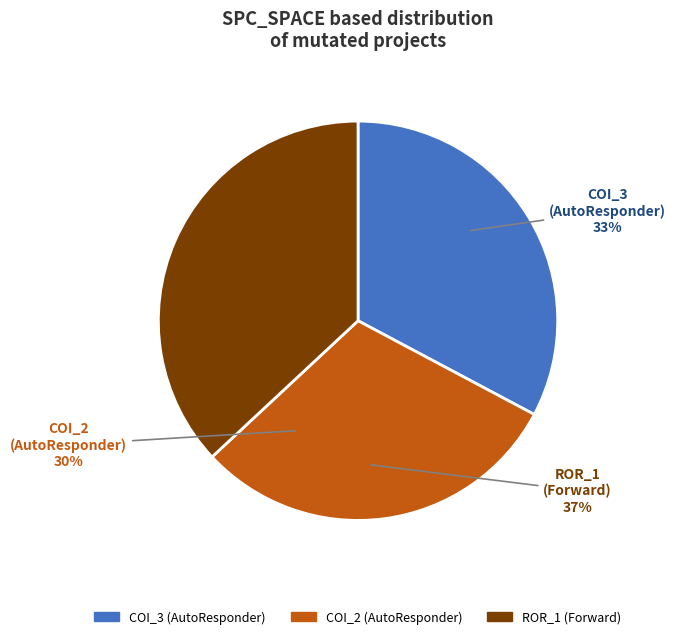

Rank the categories by value from highest to lowest.

Forward.EmailSystem.Client.ROR_1, AutoResponder.EmailSystem.Client.COI_3, AutoResponder.EmailSystem.Client.COI_2